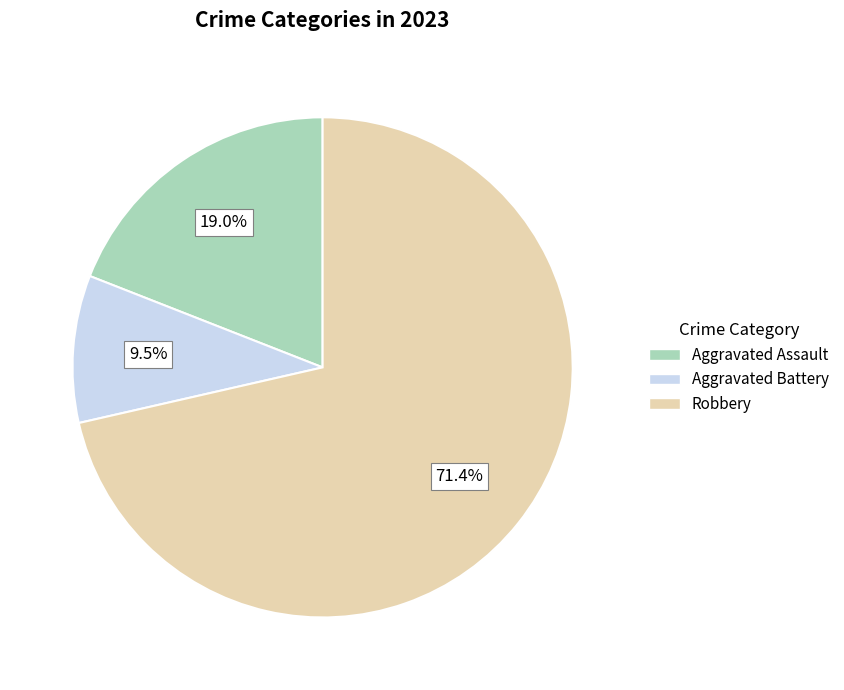

Does any single category account for the majority?

Yes